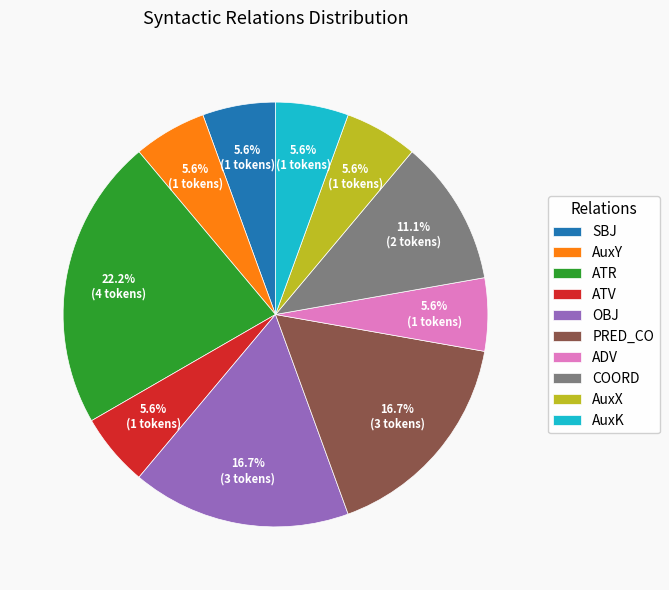

Combined, do OBJ and AuxK account for over 50%?

No